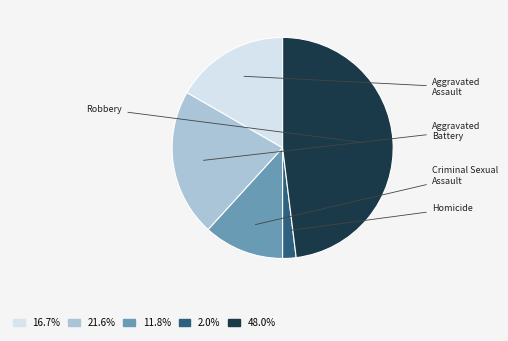

Rank the categories by value from highest to lowest.

Robbery, Aggravated Battery, Aggravated Assault, Criminal Sexual Assault, Homicide